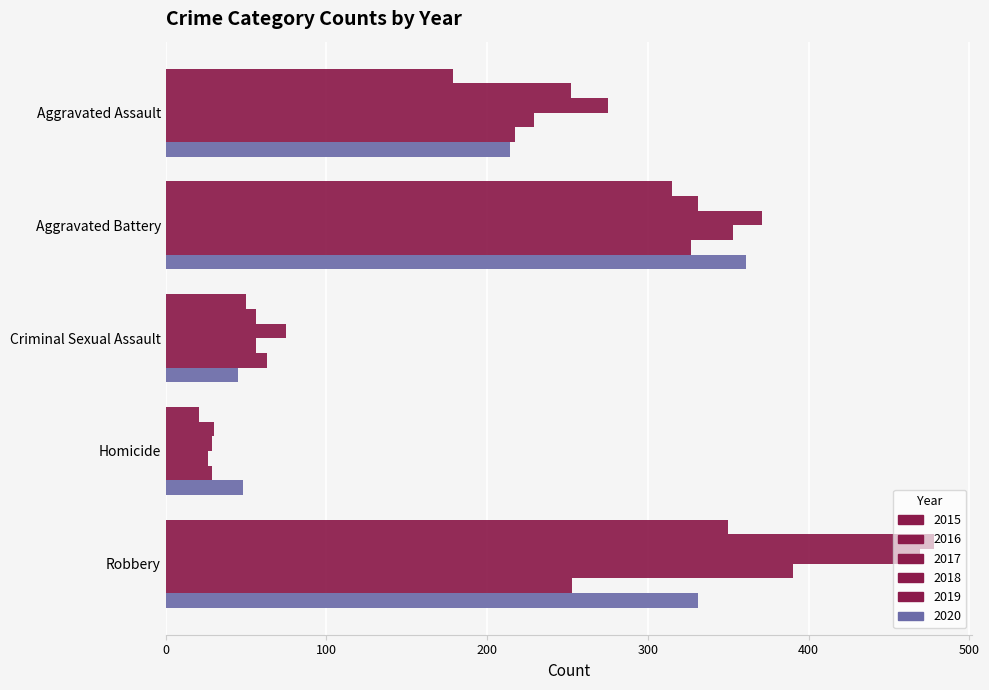

Count the number of data series in this chart.

6